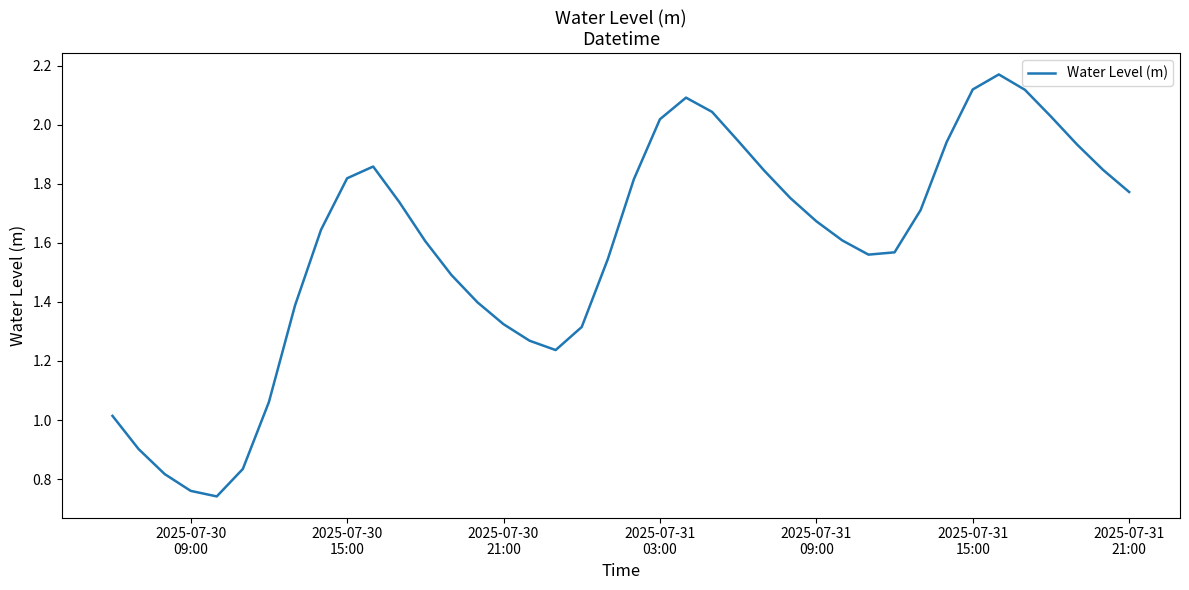

What is the difference between the maximum and minimum values?

1.4